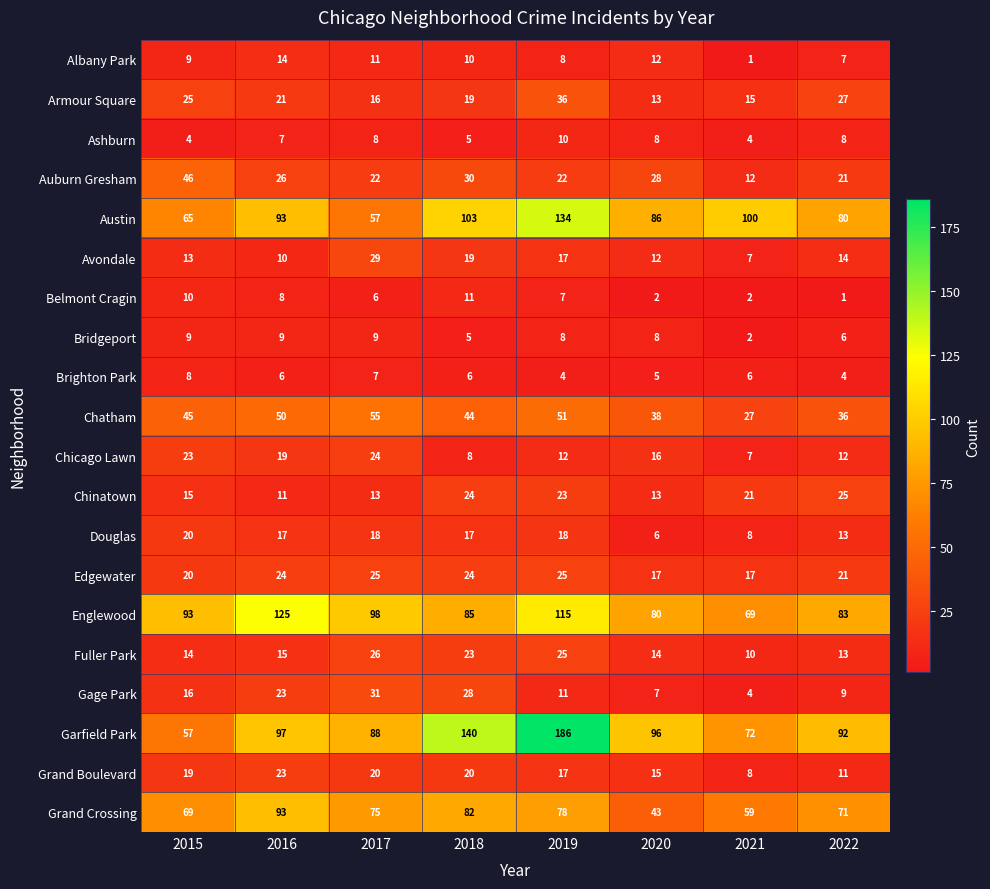

At which category is the sum across all series the highest?

2019